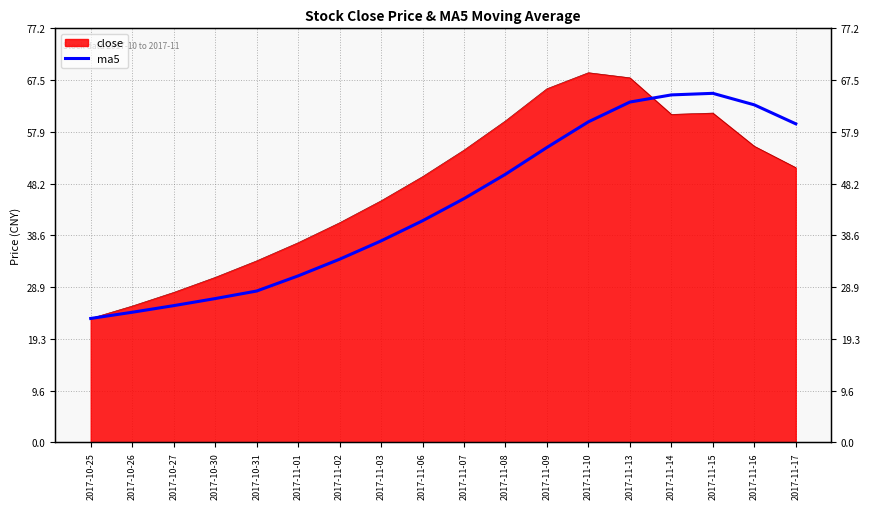

What is the difference between the maximum and second lowest values?

40.8